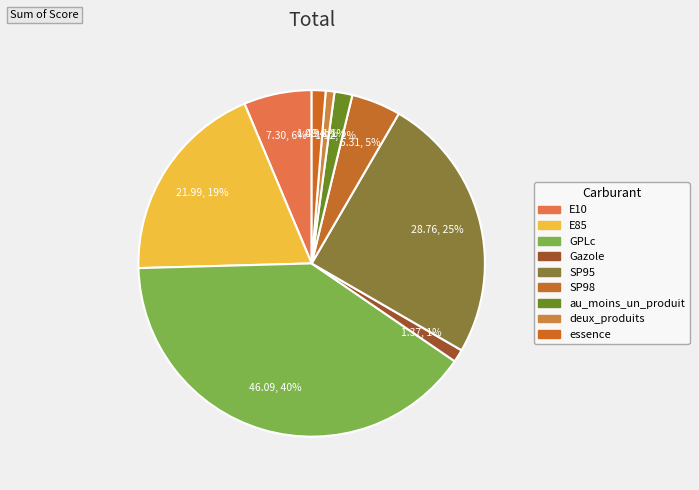

Is there any slice that represents more than half of the pie?

No